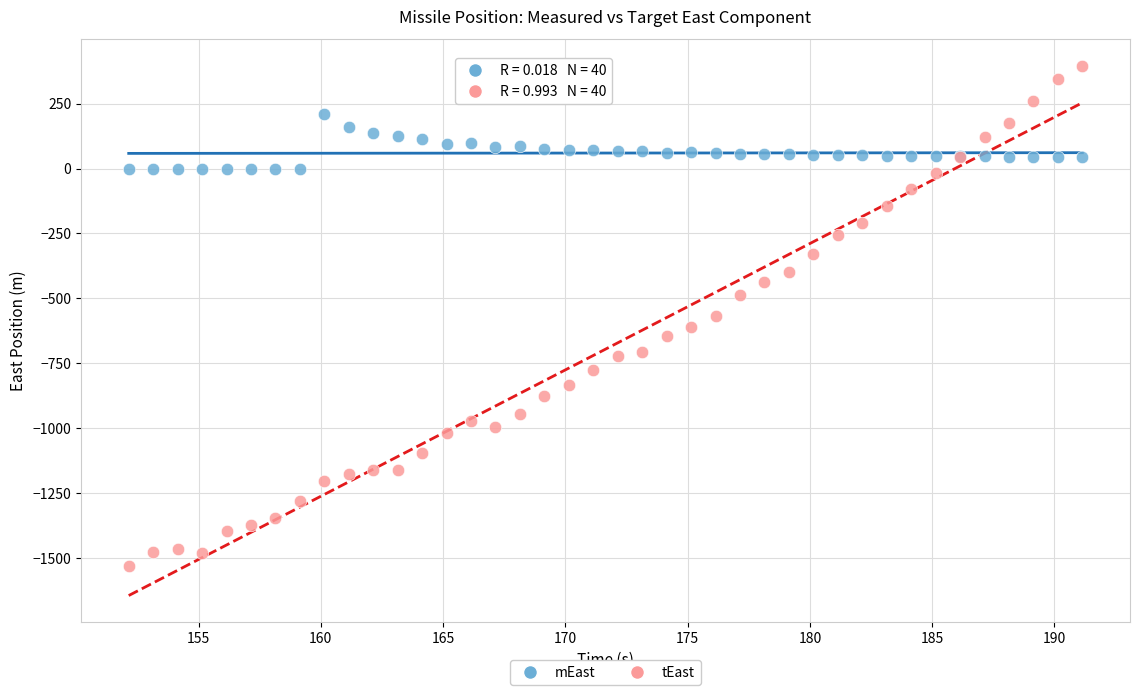

What is the X range (max minus min) for the scatter plot?

39.0